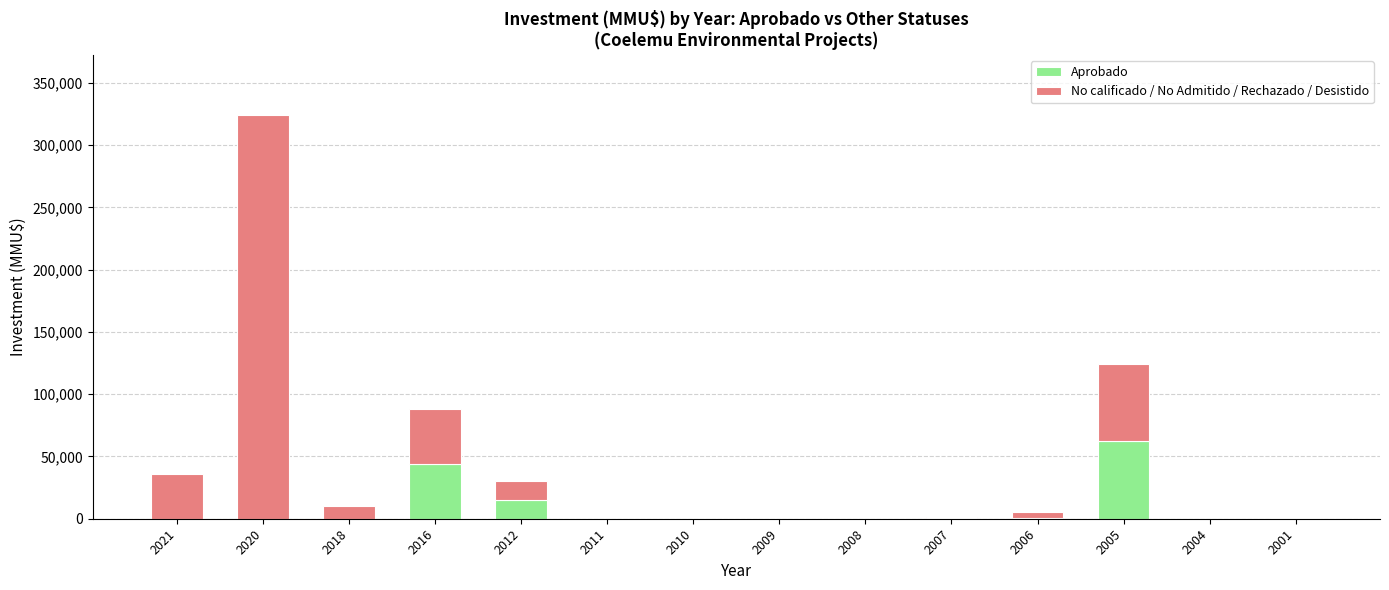

The value of Aprobado at 2010 is 0. True or false?

True